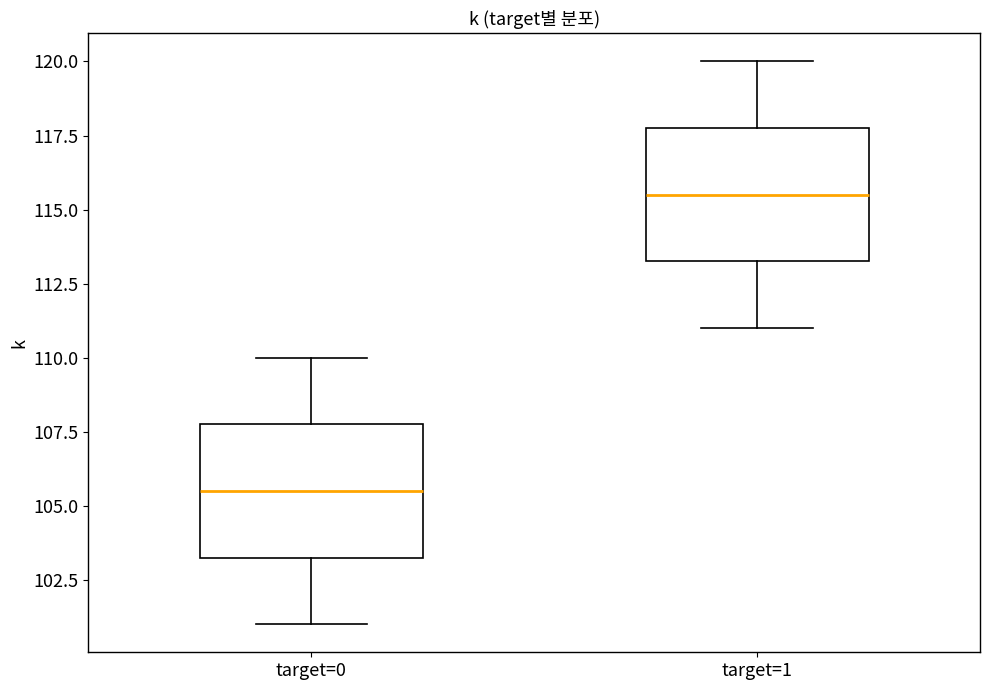

Reading left to right, transcribe this box plot: for each box, give where its median line is, the range the box spans, and where its two whiskers end, as read against the y-axis. The values are not printed on the chart, so give them approximately, as read against the axis.

target=0: median 105.5, box 103.5 to 108.0, whiskers 101.0 to 110.0
target=1: median 115.5, box 113.5 to 118.0, whiskers 111.0 to 120.0